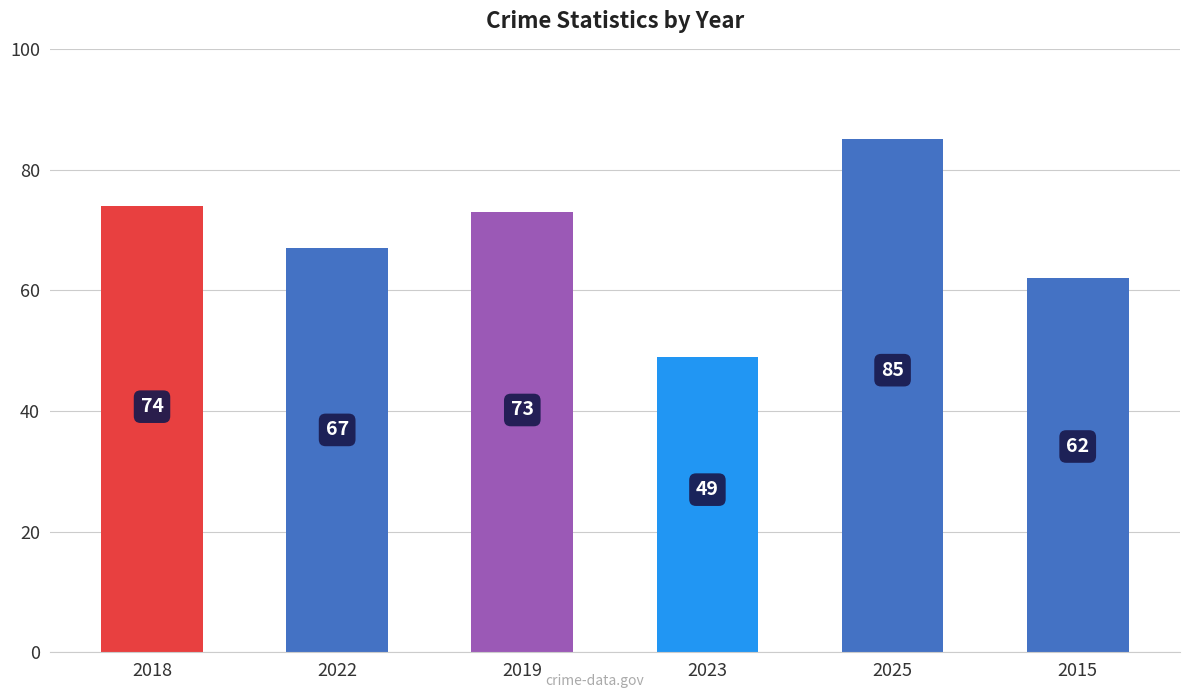

What is the ratio of the value at 2025 to the value at 2018?

1.1